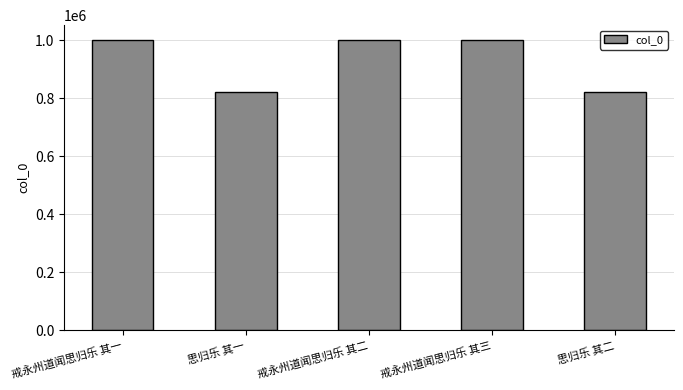

What is the average value?

929911